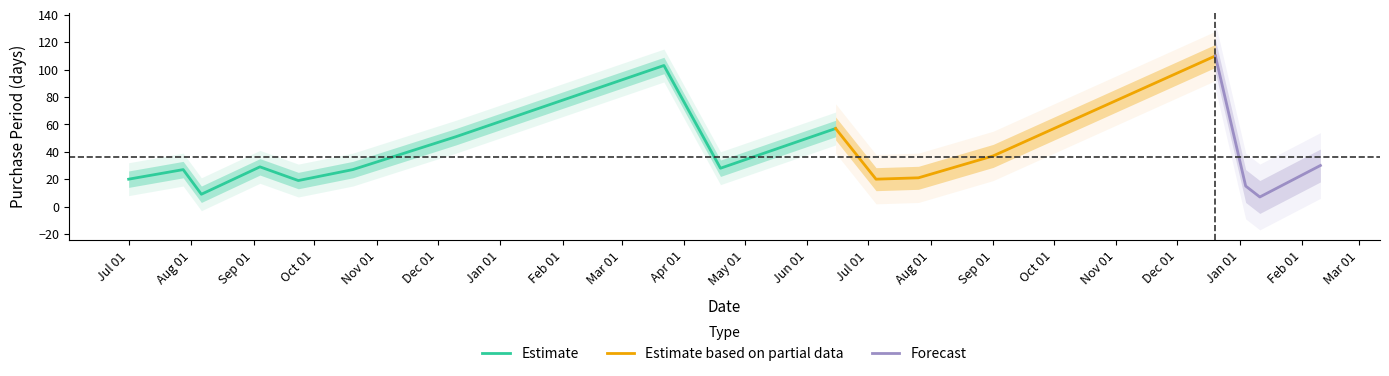

What is the value of the 9th point from the left?

28